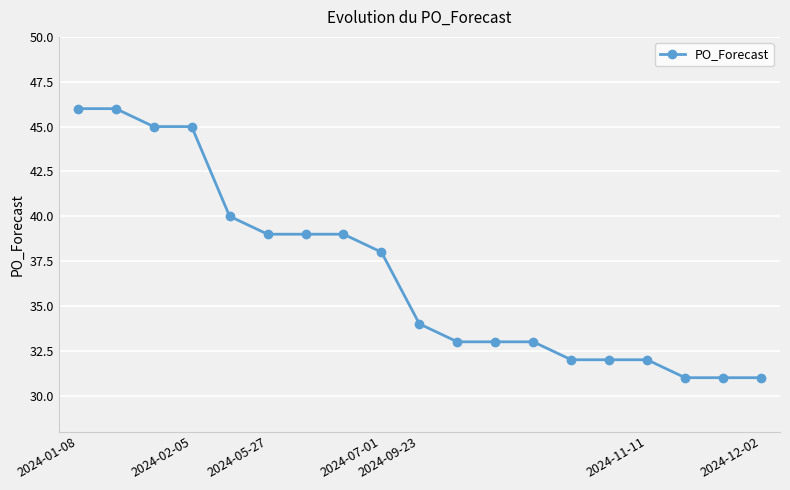

What is the greatest value displayed?

46